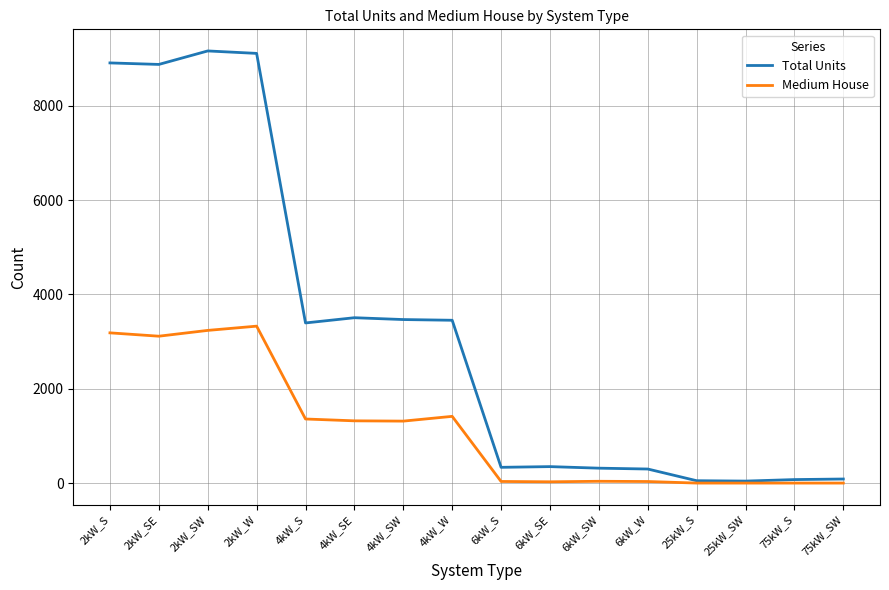

The value of Total Units at 2kW_S is 14899. True or false?

False